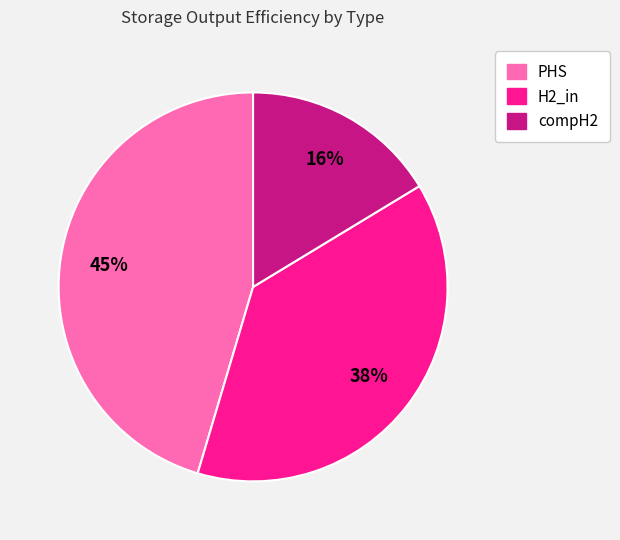

To the nearest percent, what portion does H2_in represent?

38%